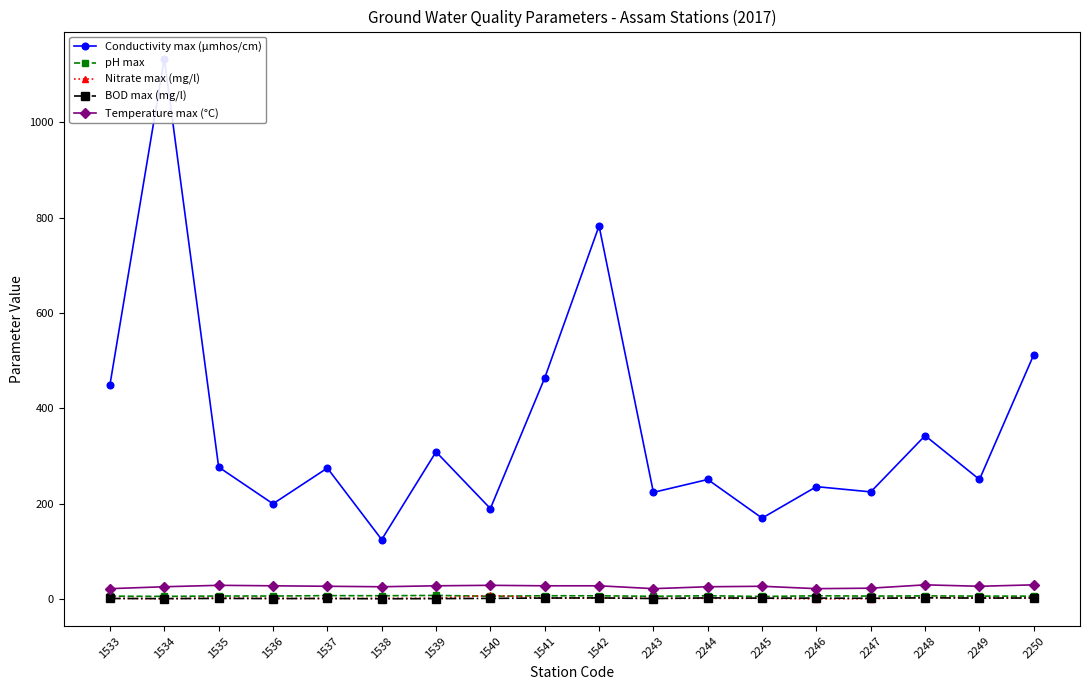

What is the greatest value displayed?

1134.0